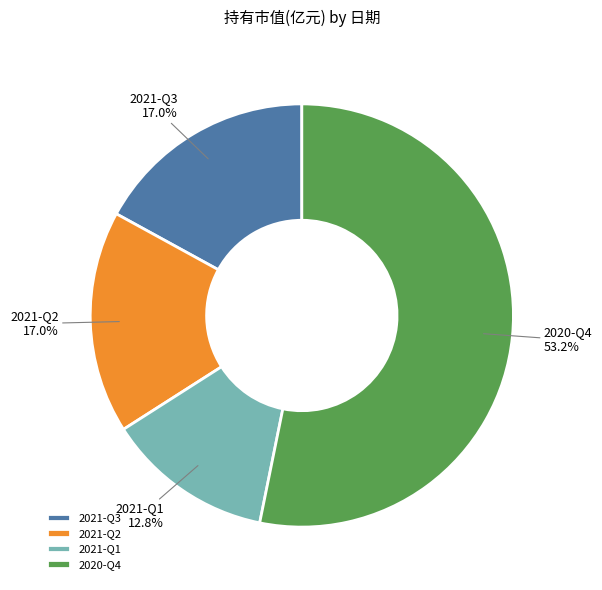

Which category has the smallest portion of the pie?

2021-Q1